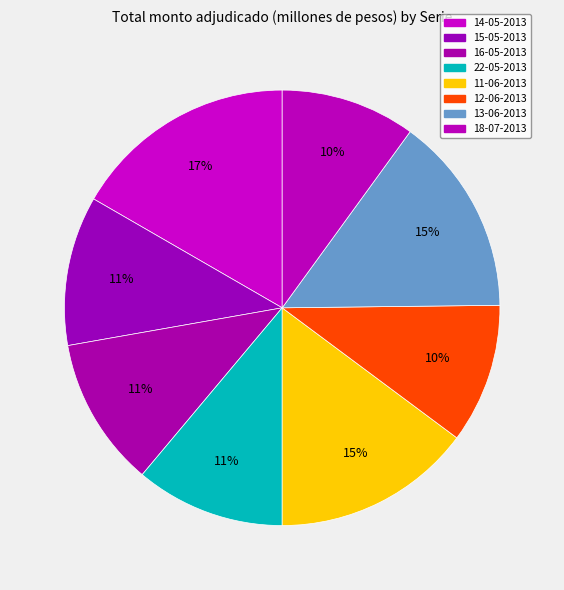

True or false: 14-05-2013 accounts for 17% of the total.

True